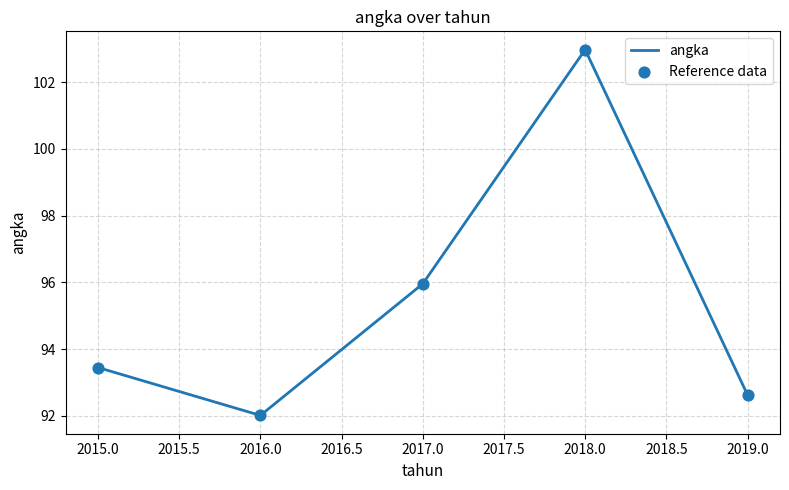

What is the sum of all values?

477.0